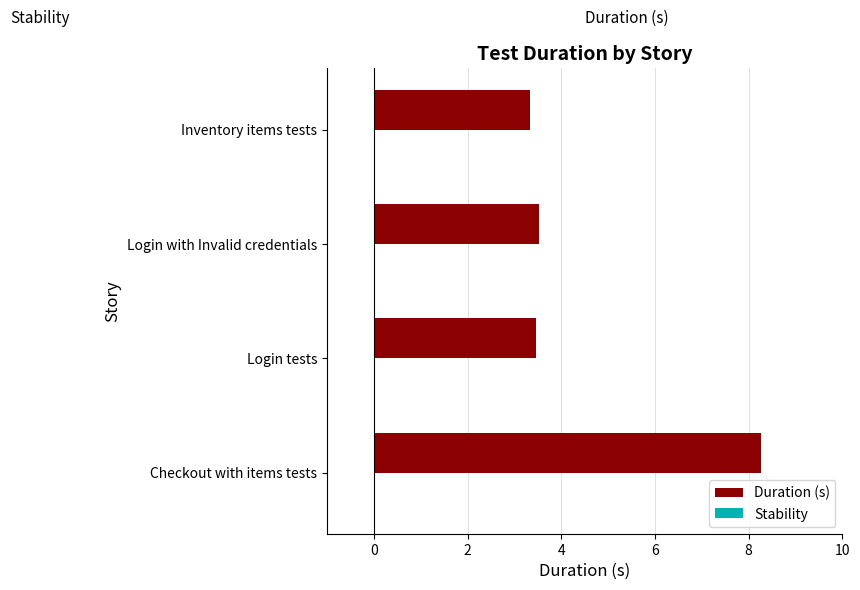

What is the average value?

4.6